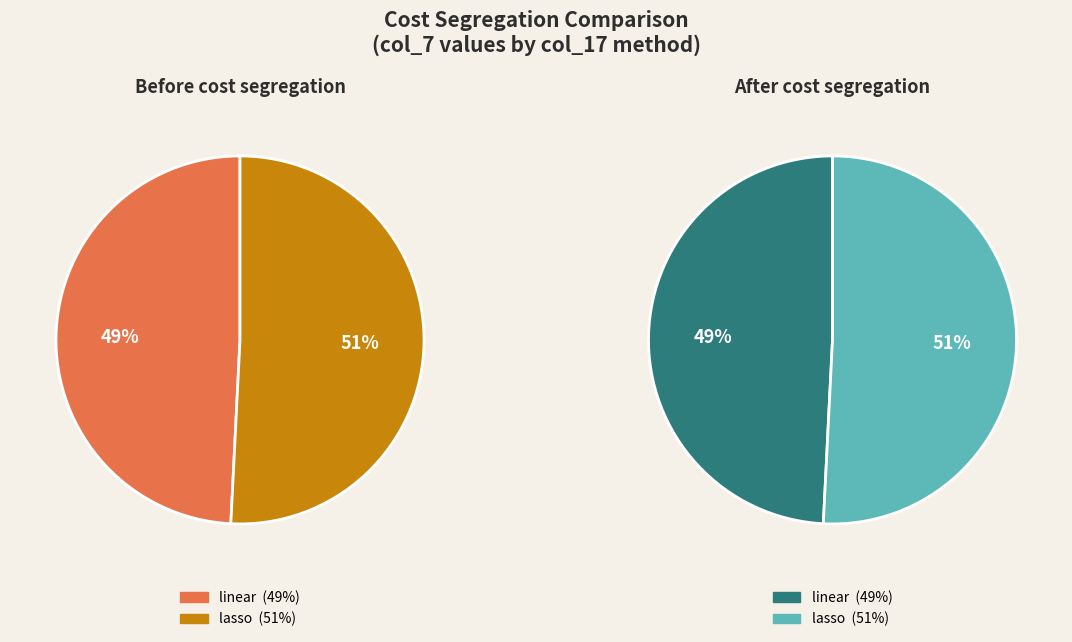

Between linear and lasso, which is larger?

lasso